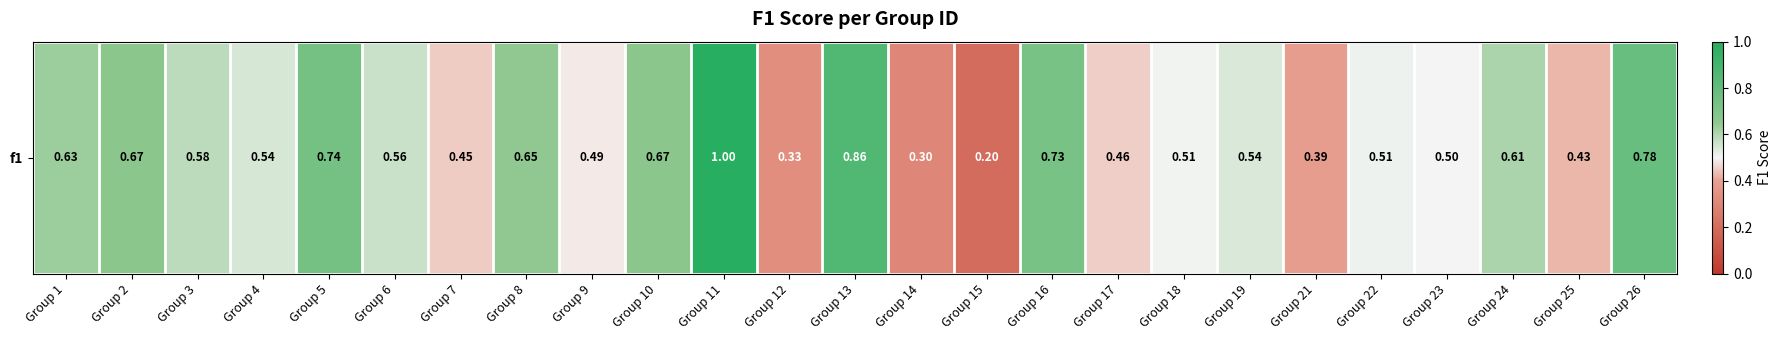

Reading right to left, extract all data points from this chart.

Group 26=0.8	Group 25=0.4	Group 24=0.6	Group 23=0.5	Group 22=0.5	Group 21=0.4	Group 19=0.5	Group 18=0.5	Group 17=0.5	Group 16=0.7	Group 15=0.2	Group 14=0.3	Group 13=0.9	Group 12=0.3	Group 11=1.0	Group 10=0.7	Group 9=0.5	Group 8=0.6	Group 7=0.5	Group 6=0.6	Group 5=0.7	Group 4=0.5	Group 3=0.6	Group 2=0.7	Group 1=0.6